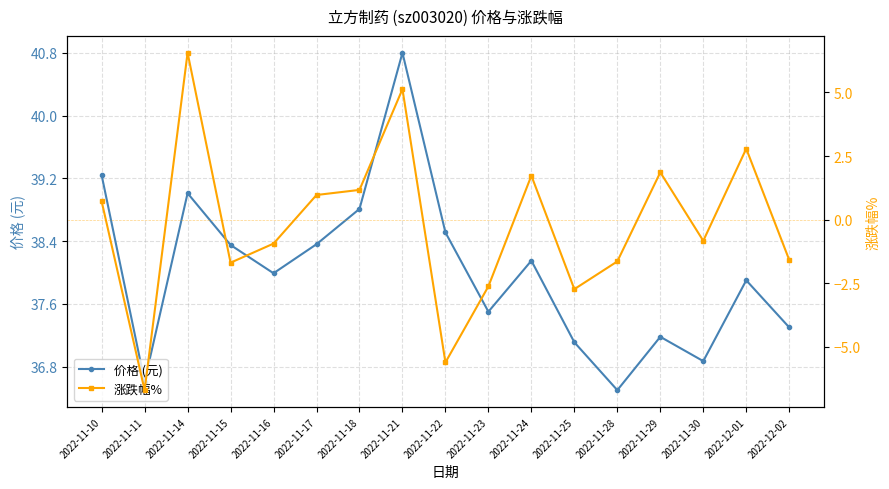

At how many categories does at least one series exceed 39?

3